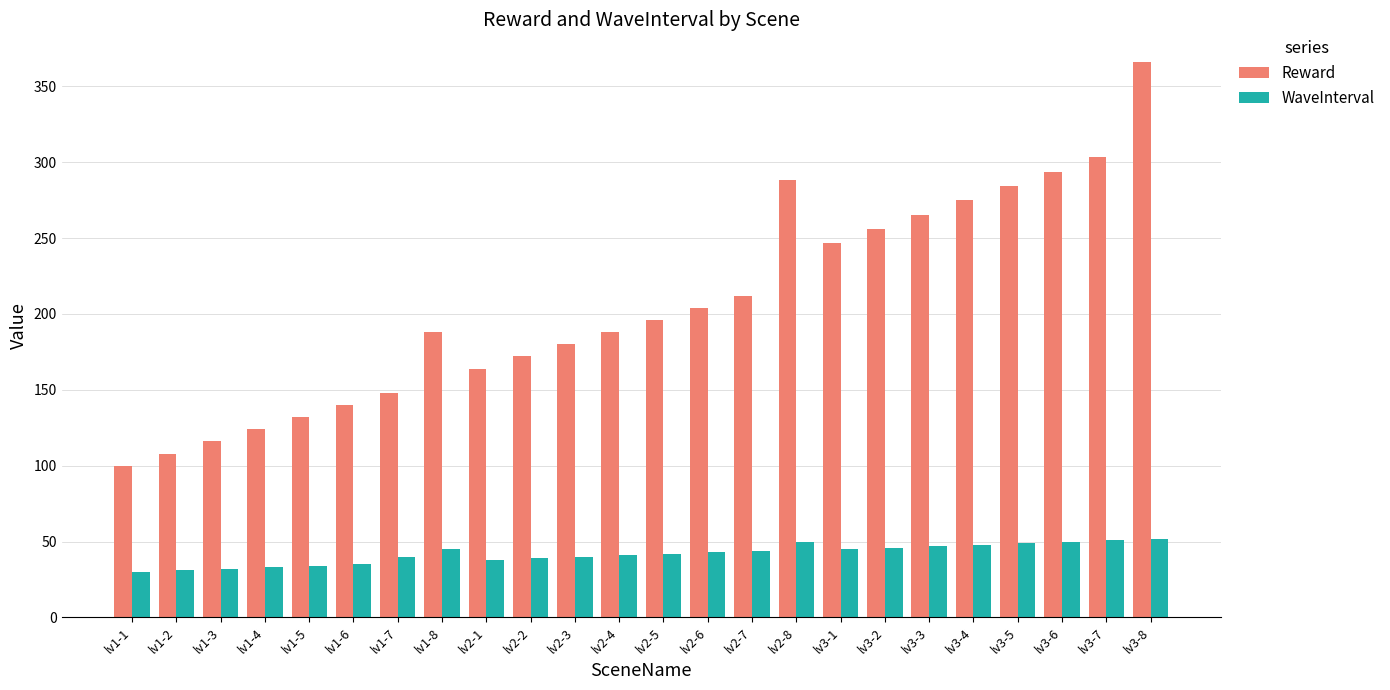

Which series has the largest total across all categories?

Reward